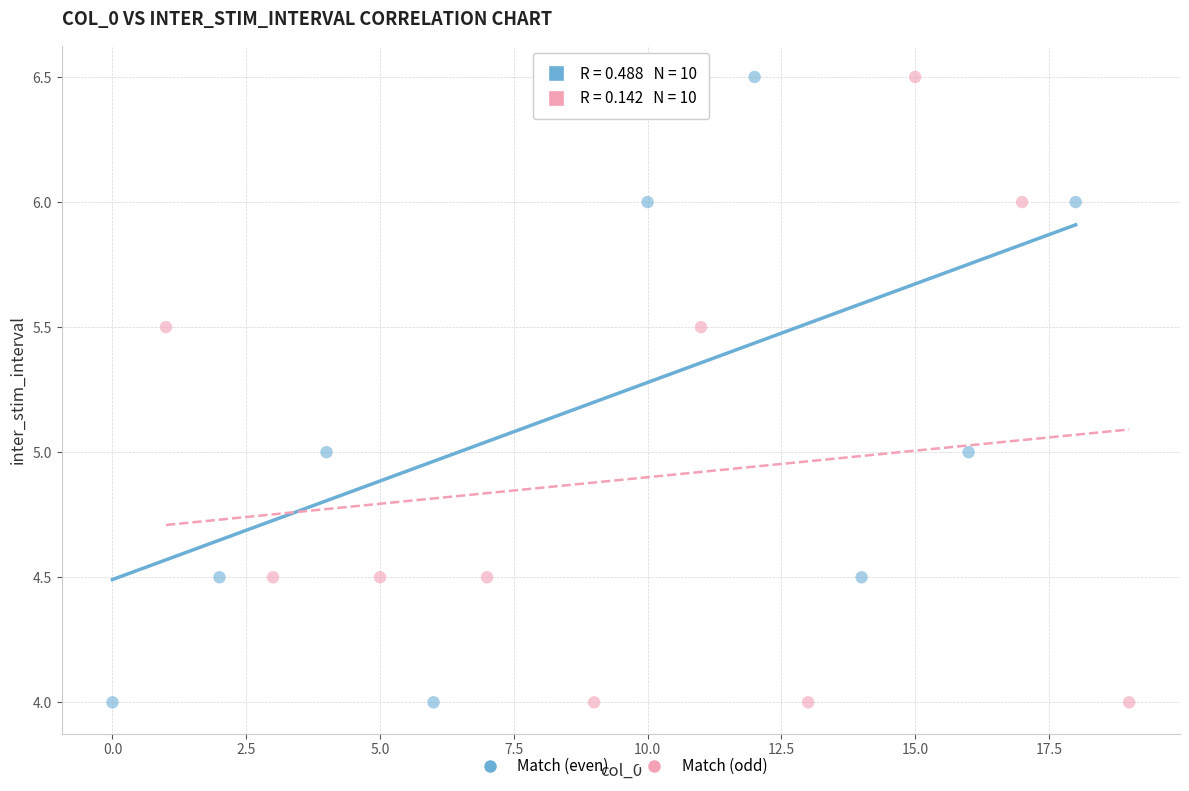

What are all the series names shown in the legend?

Match (even), Match (odd)